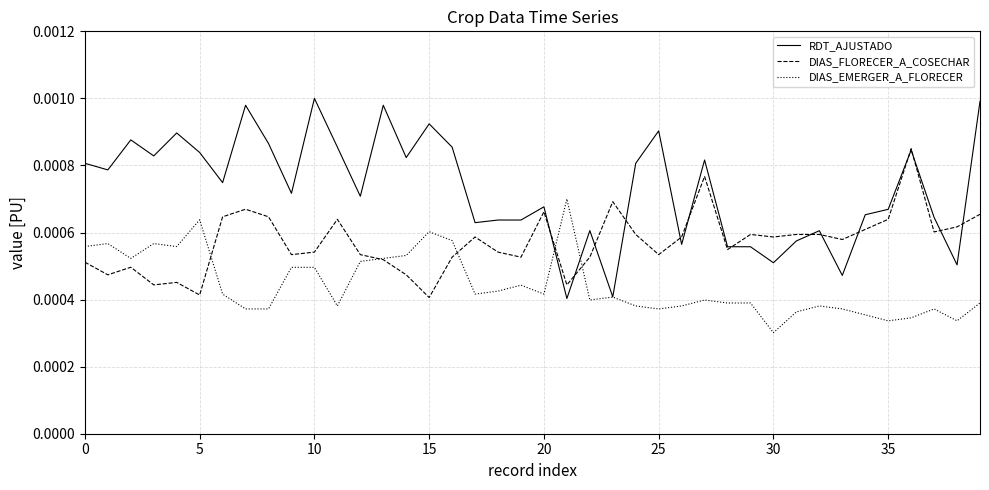

At how many categories does at least one series exceed 0?

40